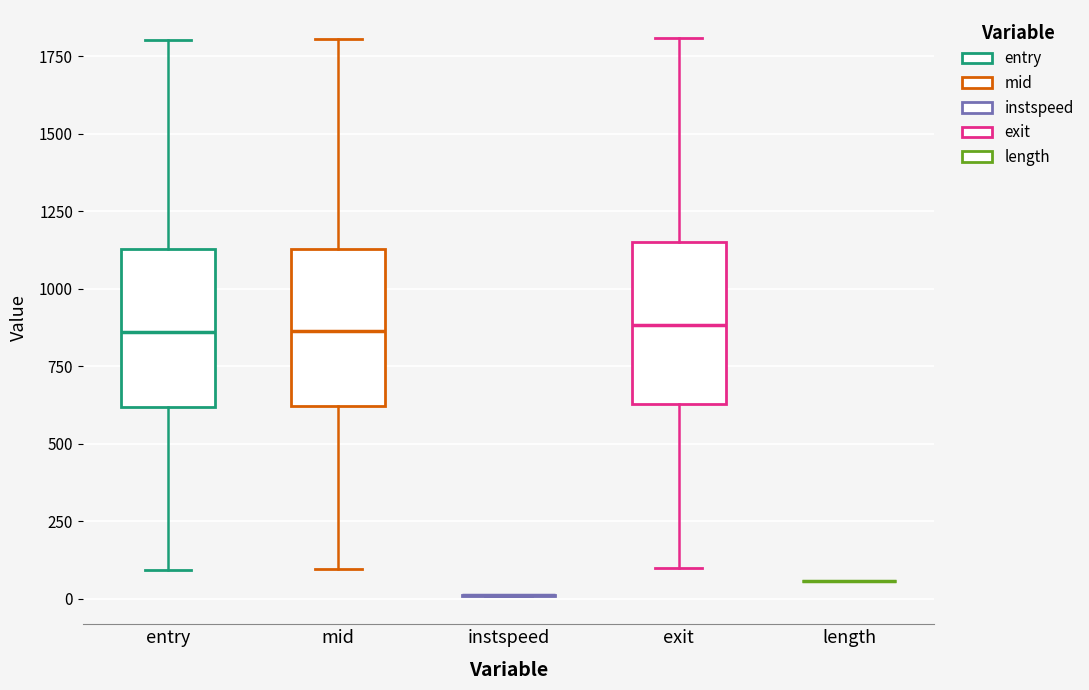

Reading left to right, read every box against the y-axis: the position of its median line, the range the box covers, and the ends of its whiskers. The values are not printed on the chart, so give them approximately, as read against the axis.

entry: median 850, box 600 to 1150, whiskers 100 to 1800
mid: median 850, box 600 to 1150, whiskers 100 to 1800
instspeed: box collapsed to a line at 0, whiskers 0 to 0
exit: median 900, box 650 to 1150, whiskers 100 to 1800
length: box collapsed to a line at 50, whiskers 50 to 50